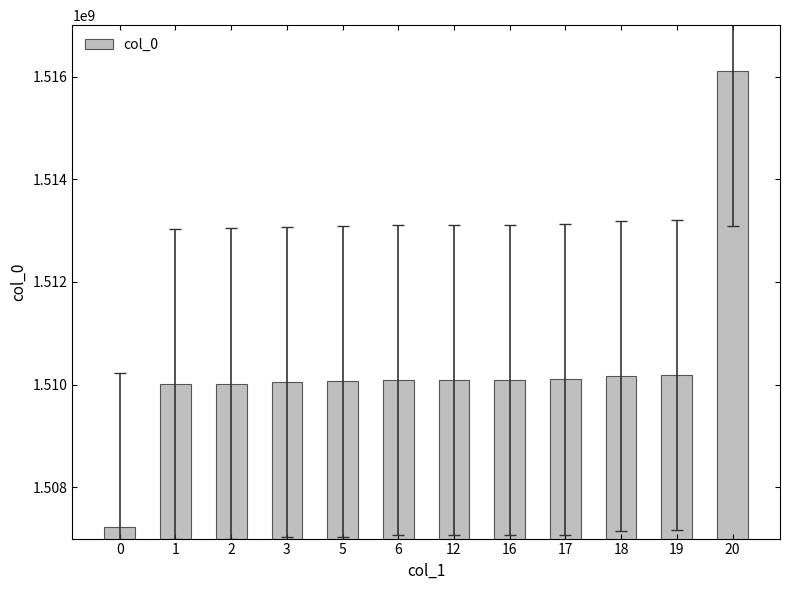

What value does the data have at 2?

1510020233